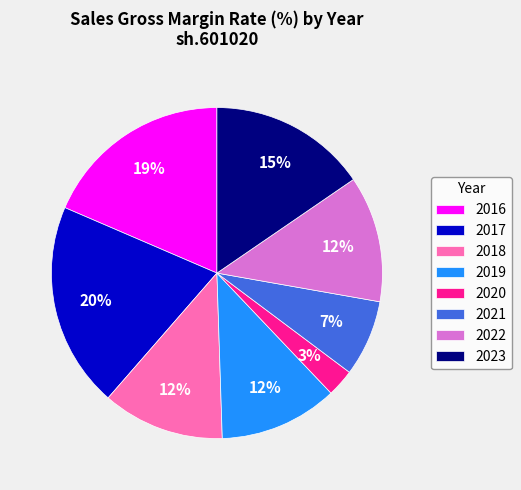

To the nearest percent, what is the difference between the 2017 and 2019 slice percentages?

8%